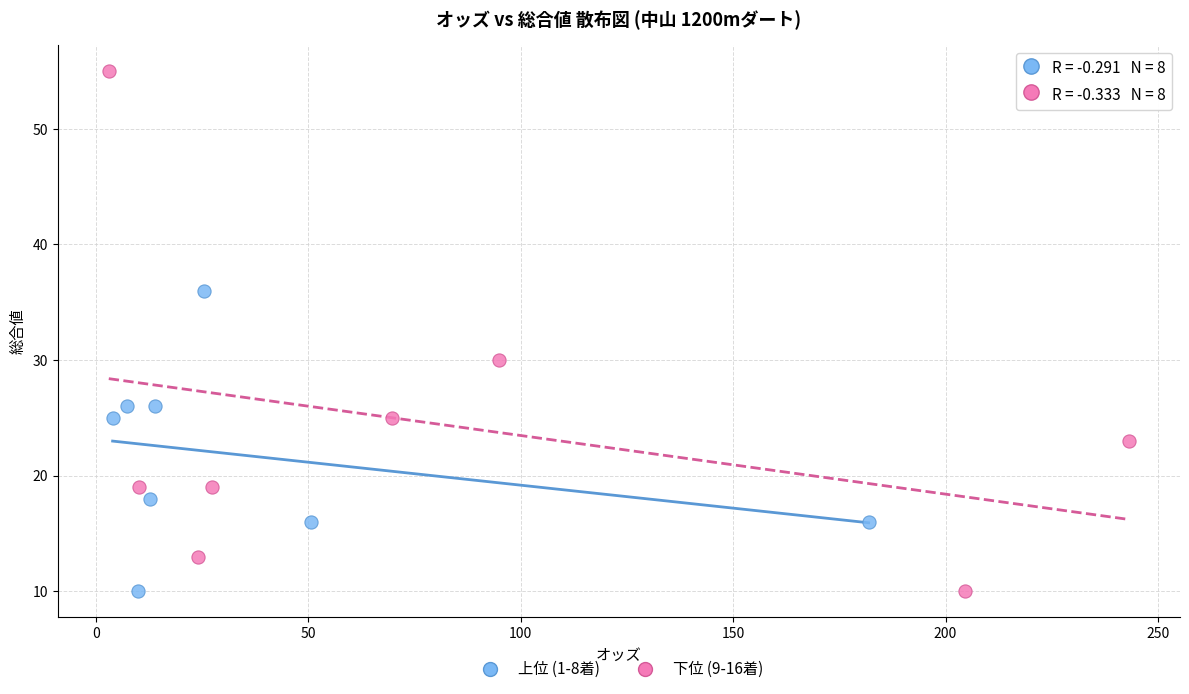

Which series has the largest Y range (max minus min)?

下位 (9-16着)